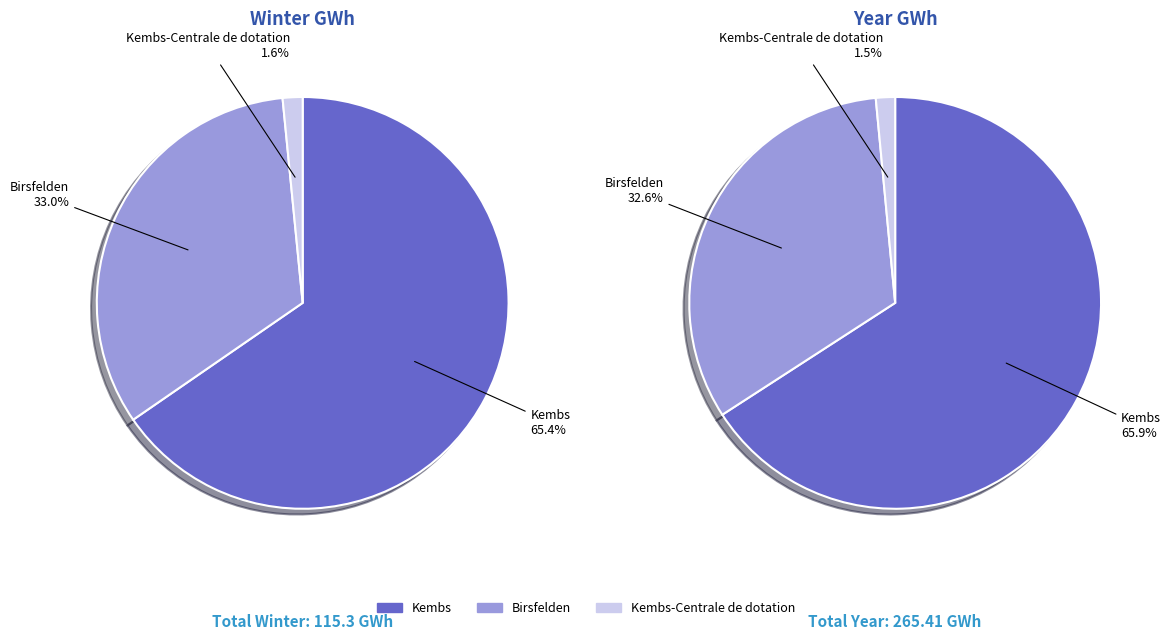

Is there any slice that represents more than half of the pie?

Yes